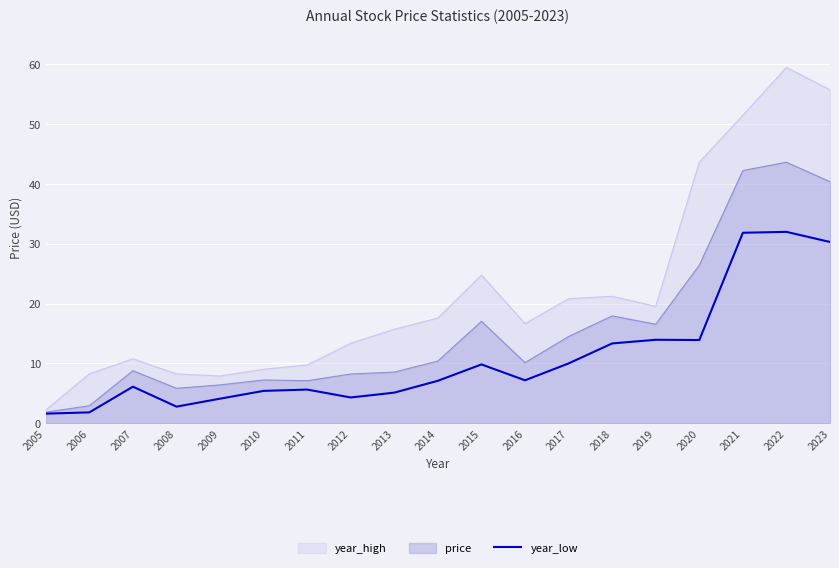

How many lines are shown in the chart?

3